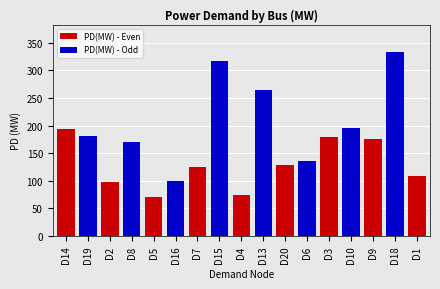

How many data points are less than 171?

8